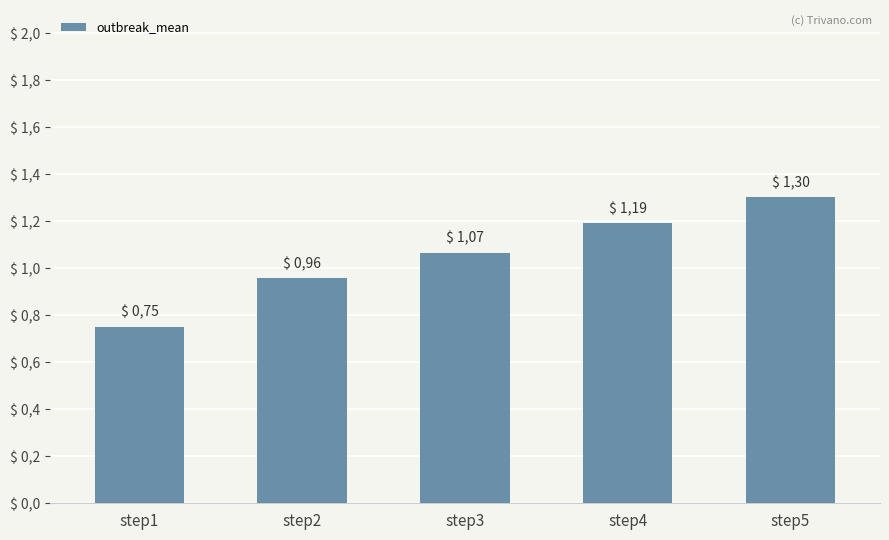

List the labels in order of value, largest first.

step5, step4, step3, step2, step1